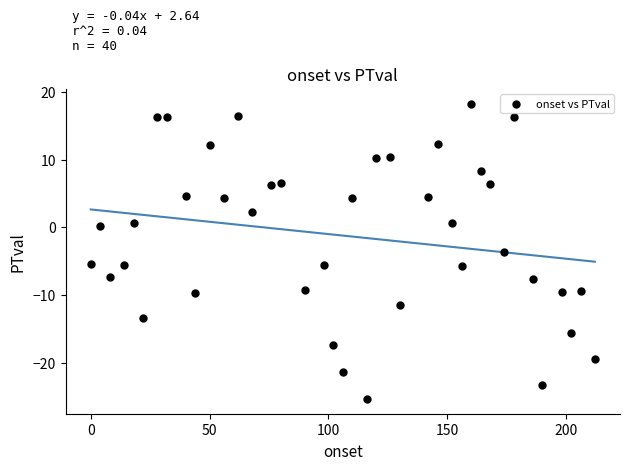

What is the range of X values (max minus min)?

212.0